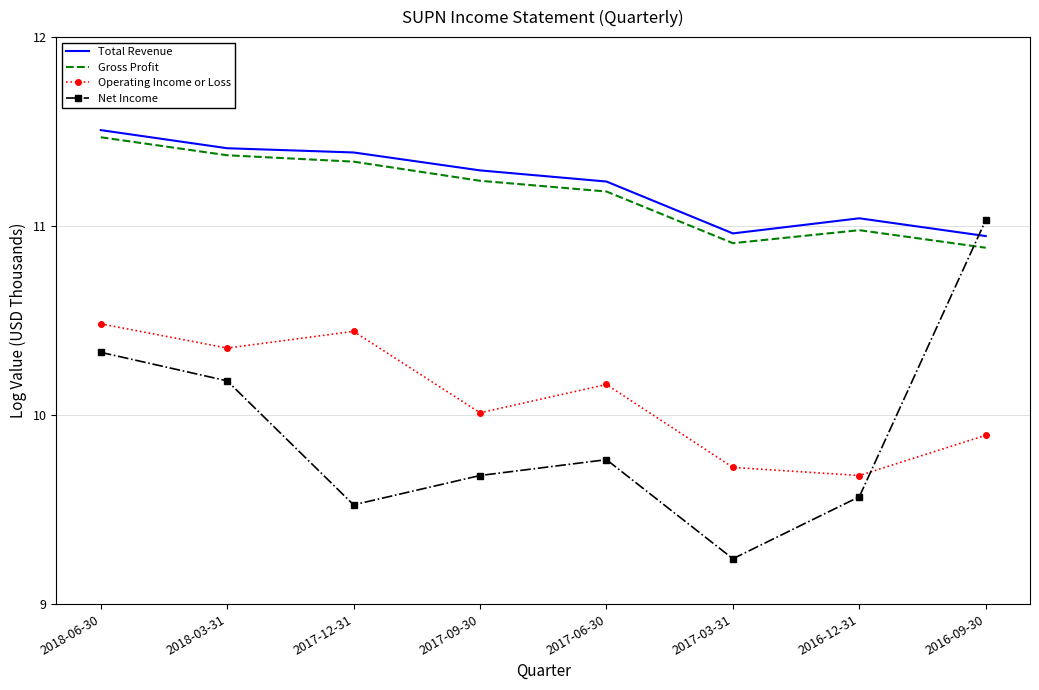

True or false: Net Income has a value of 11.0 at 2016-09-30.

True